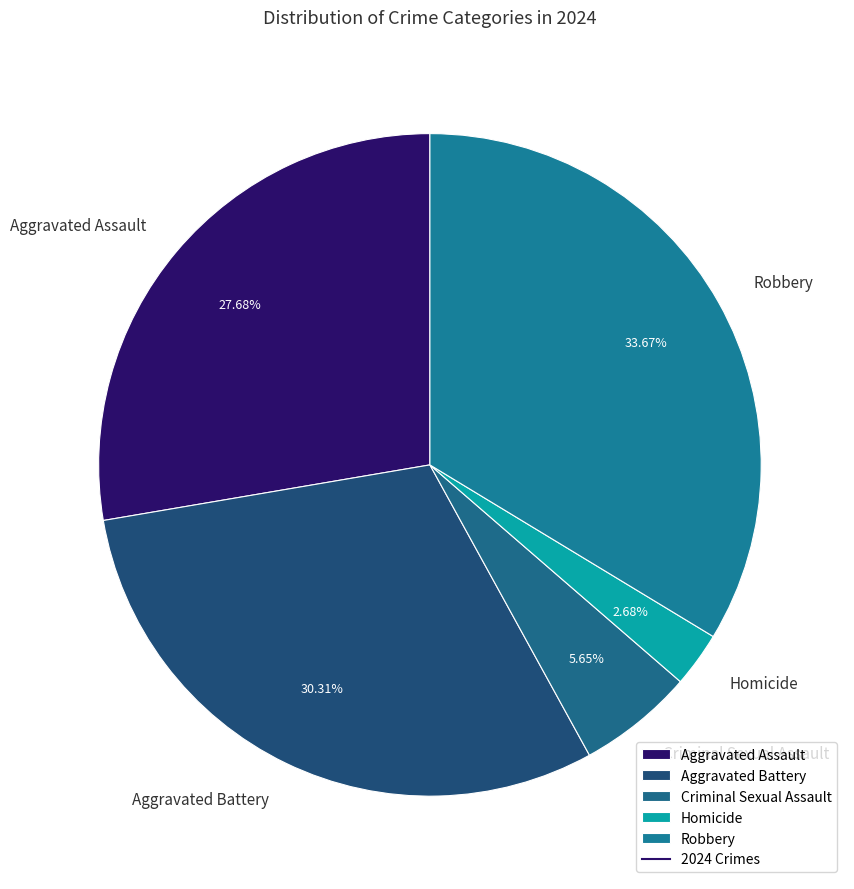

How many slices are in this pie chart?

5